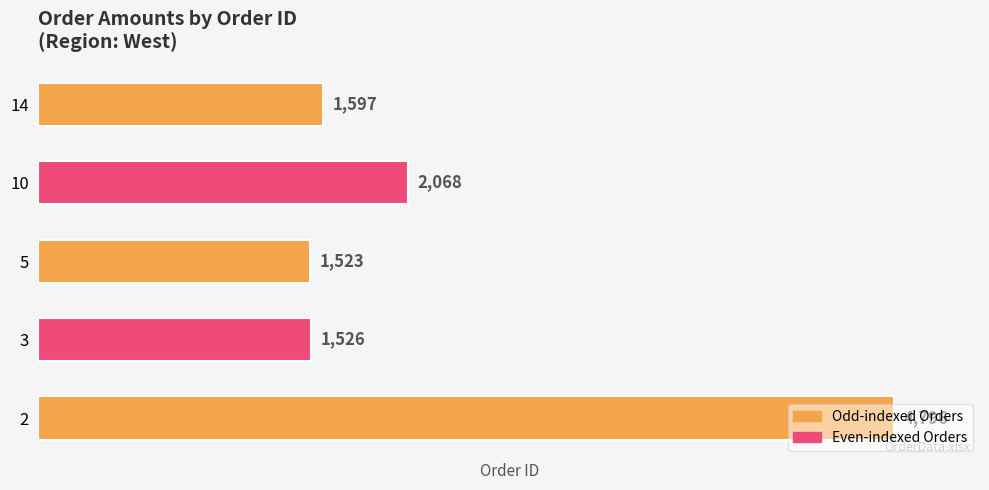

What is the minimum value shown in the chart?

1523